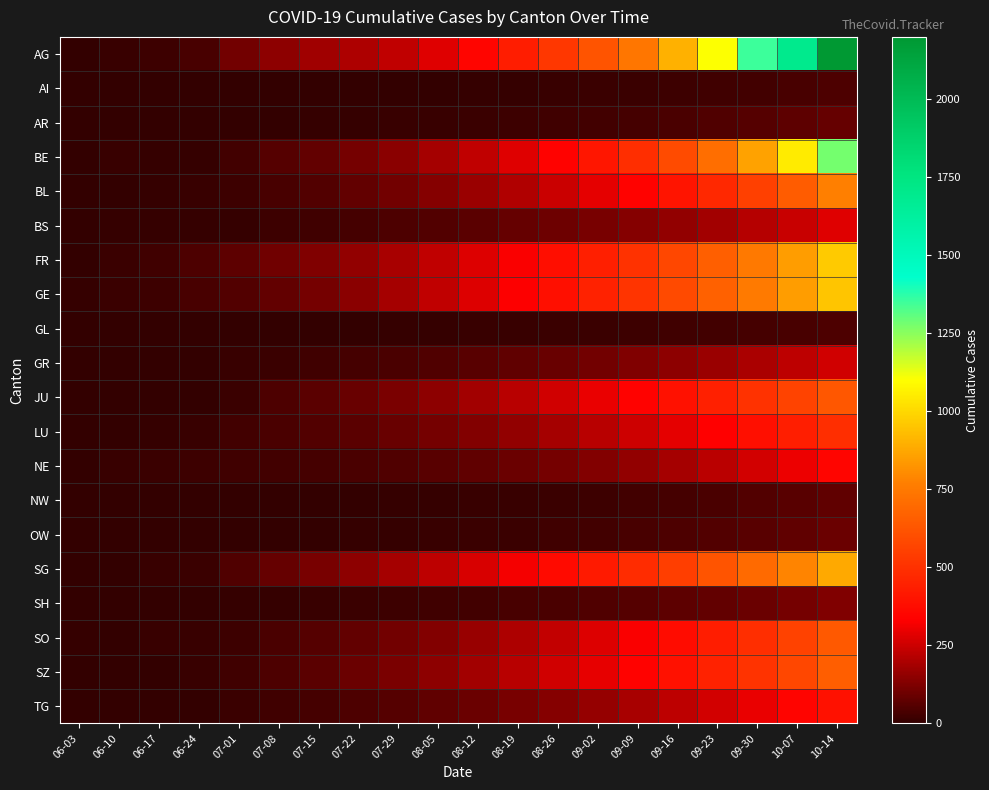

Count the number of categories in the chart.

20